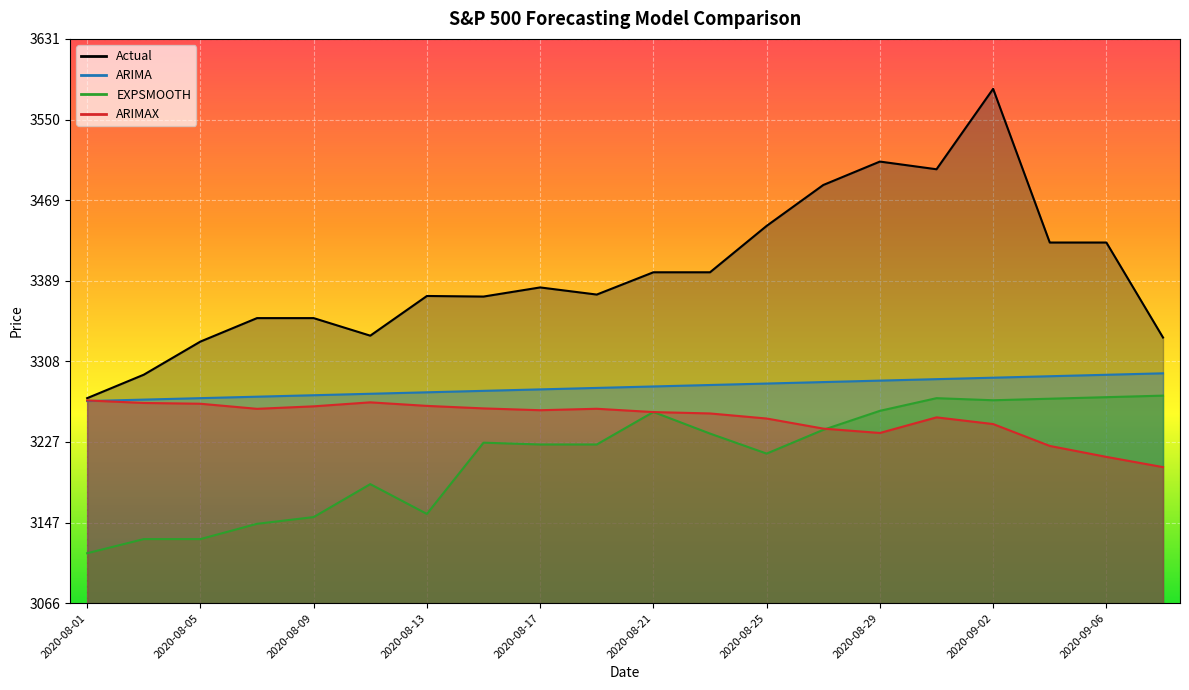

List the series in order of their peak value, highest first.

Actual, ARIMA, EXPSMOOTH, ARIMAX